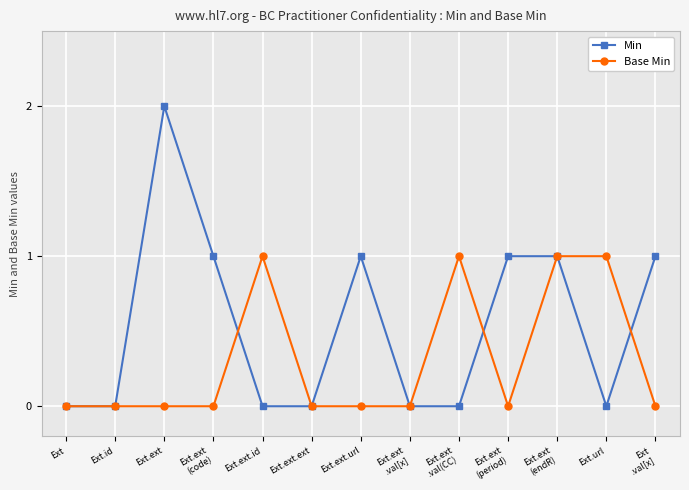

True or false: Min has more than 0 points higher than both neighbors.

True